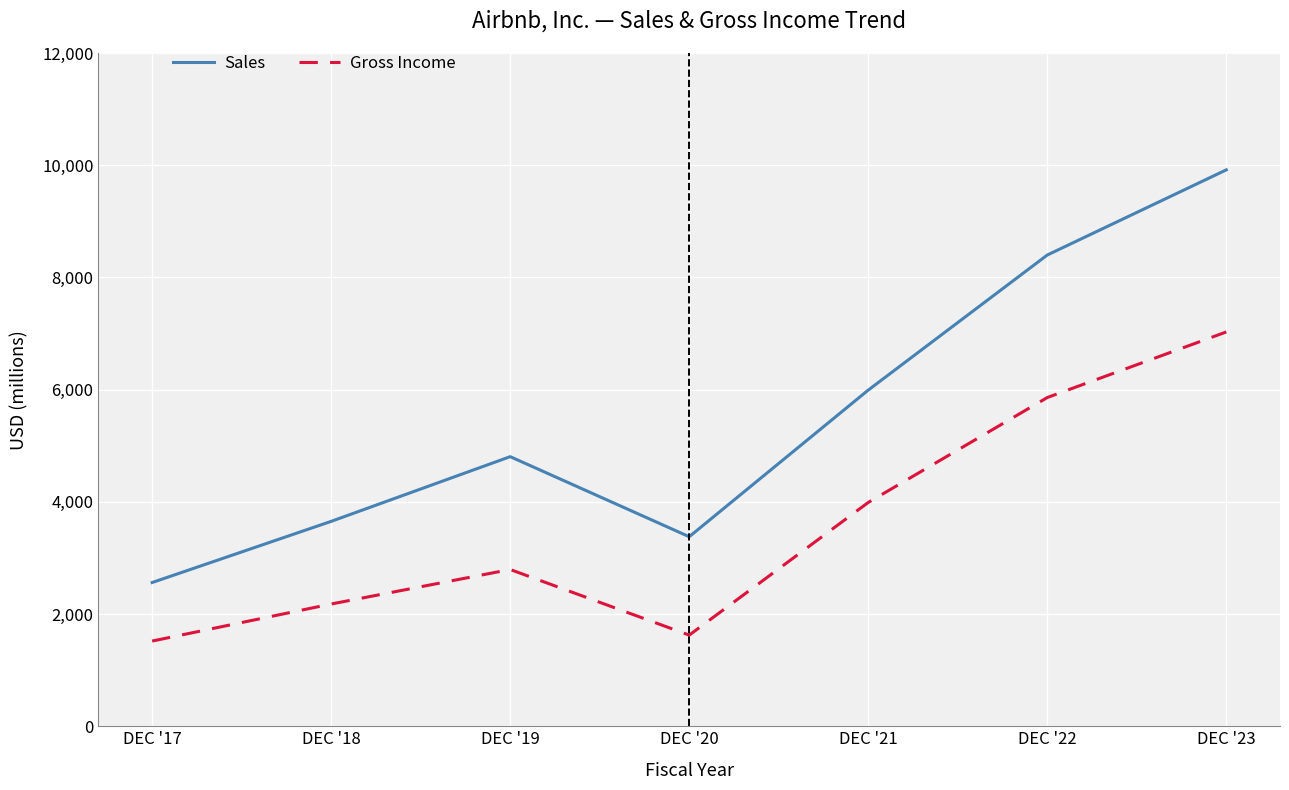

Rank the series by their maximum value, from highest to lowest.

Sales, Gross Income